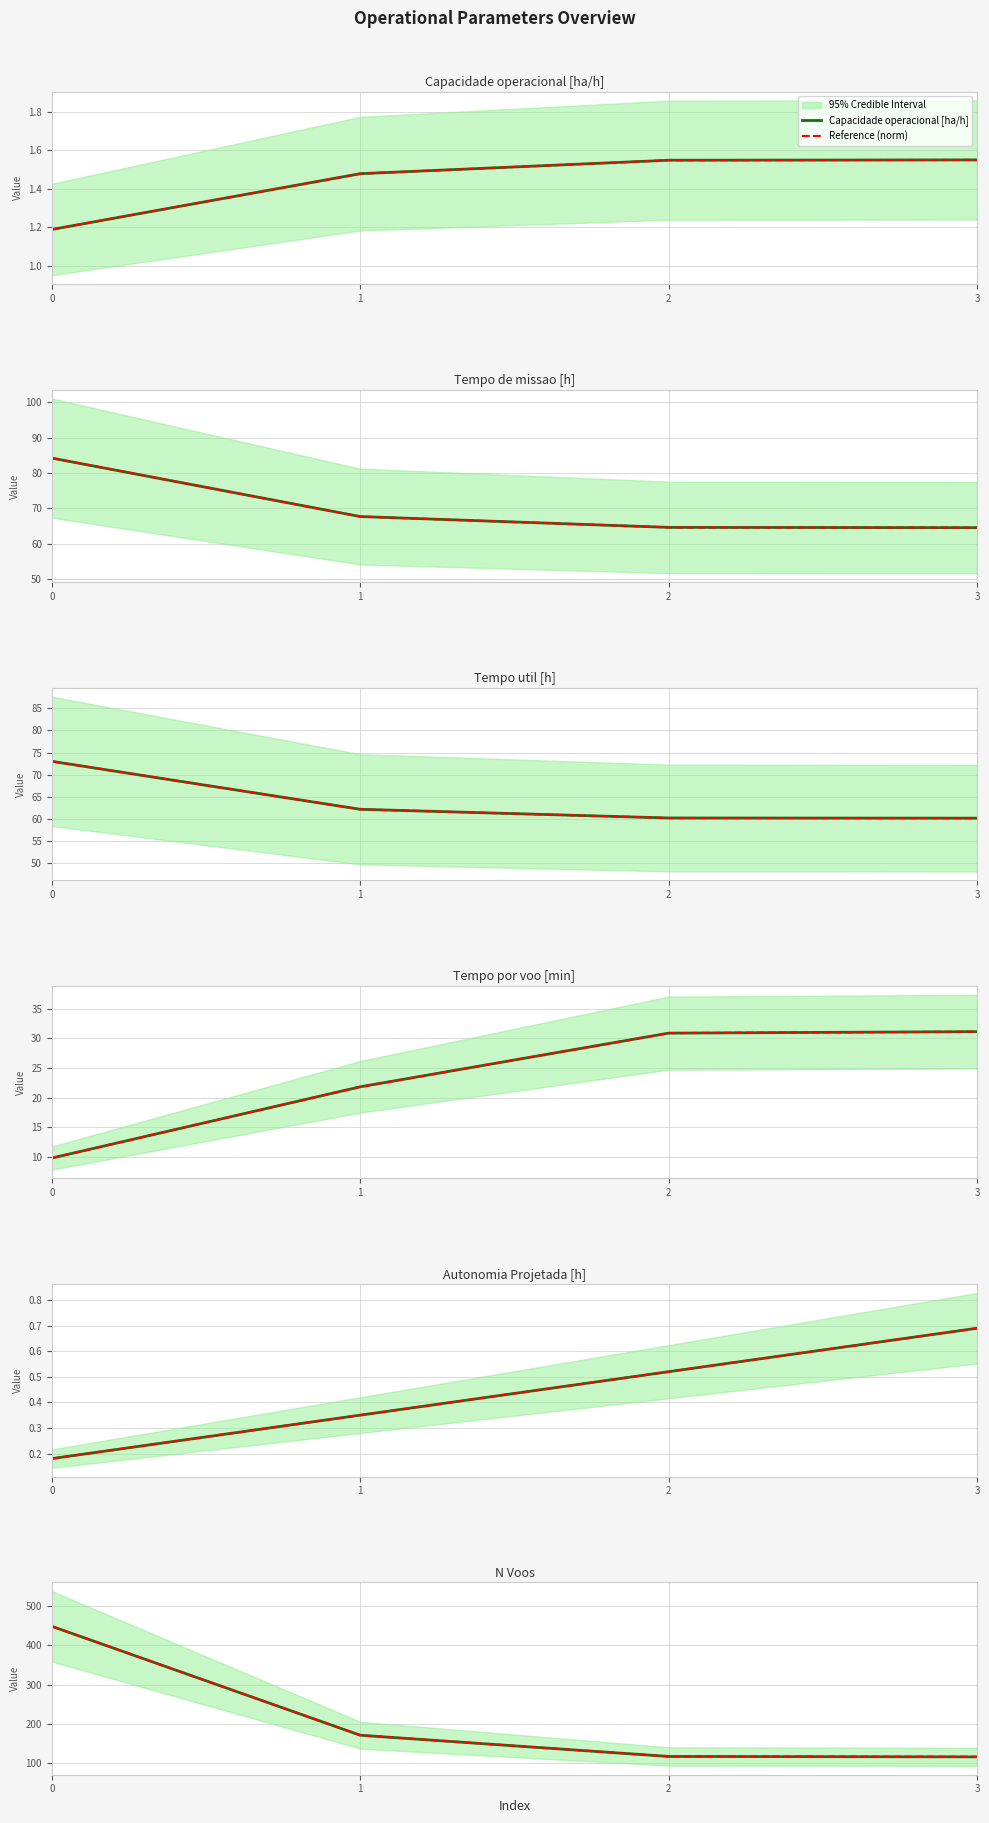

What value does the Tempo de missao [h] series have at 2?

64.6